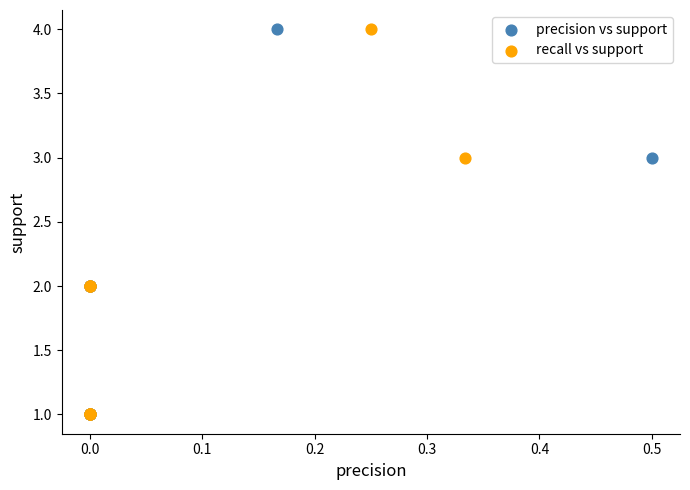

What are all the series names shown in the legend?

precision vs support, recall vs support